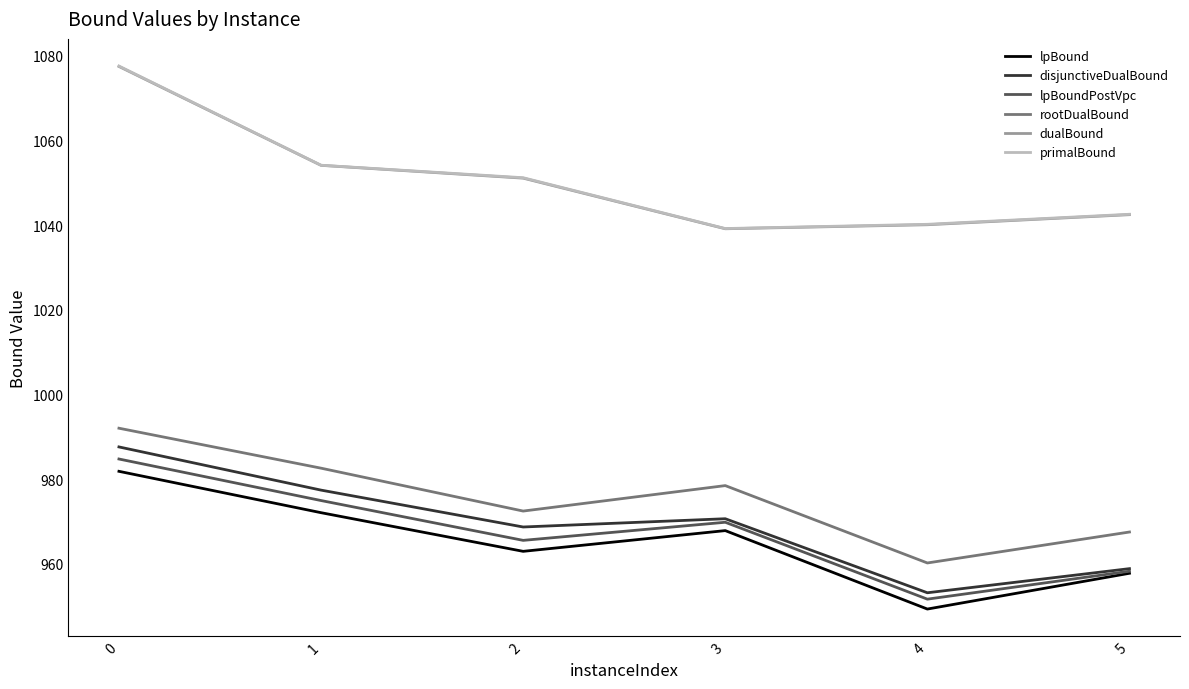

Reading left to right, transcribe all the data shown in this chart.

lpBound: 0=981.9	1=972.1	2=963.0	3=967.9	4=949.3	5=957.8
disjunctiveDualBound: 0=987.6	1=977.4	2=968.7	3=970.7	4=953.2	5=958.9
lpBoundPostVpc: 0=984.8	1=975.0	2=965.6	3=969.8	4=951.7	5=958.3
rootDualBound: 0=992.0	1=982.6	2=972.5	3=978.5	4=960.2	5=967.5
dualBound: 0=1077.5	1=1054.1	2=1051.1	3=1039.1	4=1040.1	5=1042.5
primalBound: 0=1077.6	1=1054.1	2=1051.2	3=1039.2	4=1040.2	5=1042.6